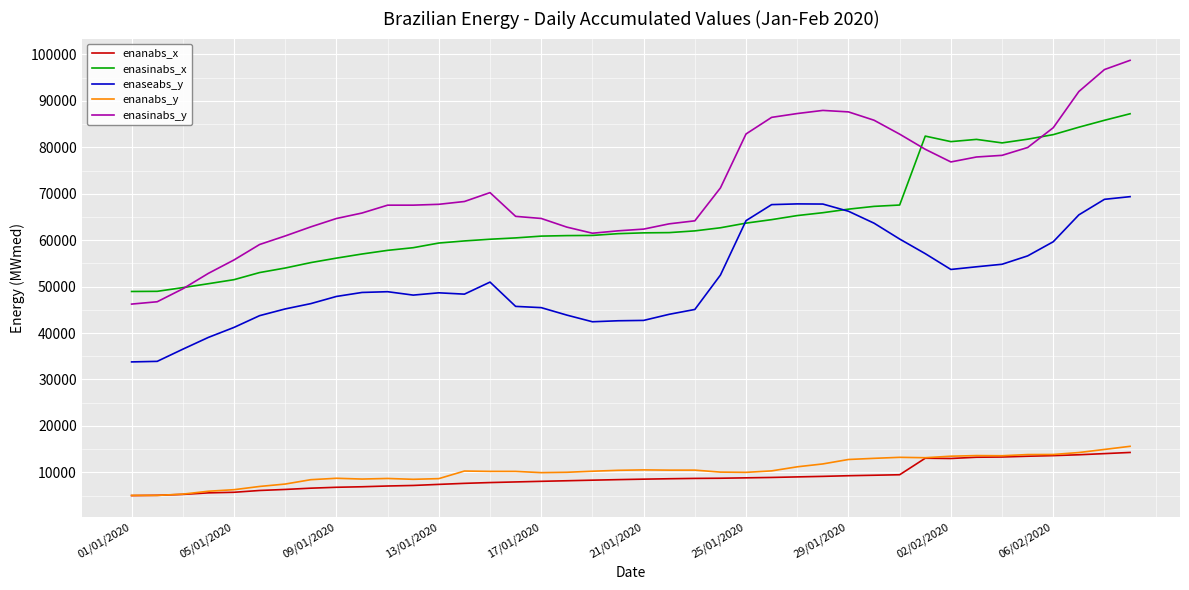

What are all the series names shown in the legend?

enanabs_x, enasinabs_x, enaseabs_y, enanabs_y, enasinabs_y